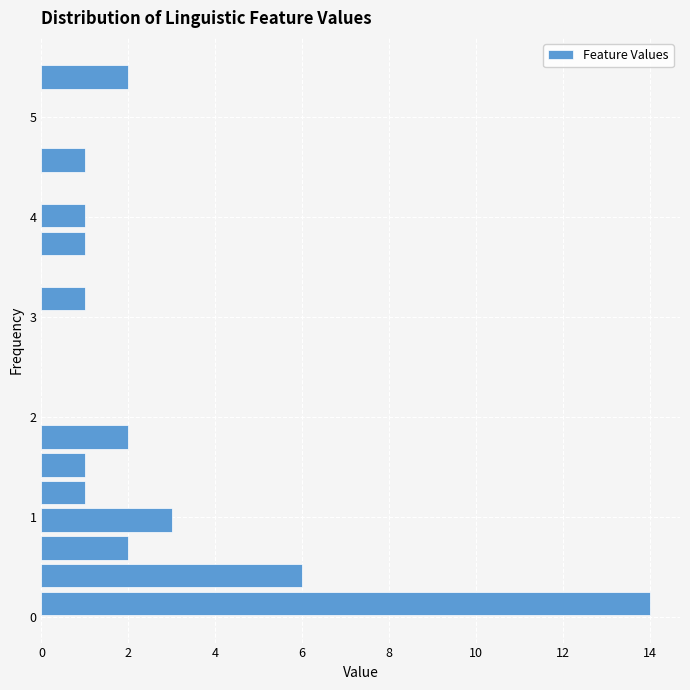

Read against the y-axis, roughly where is the centre of the longest bar?

0.1